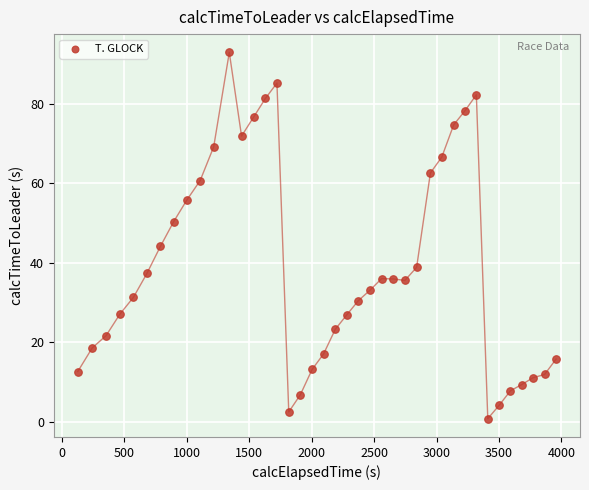

What is the range of X values (max minus min)?

3829.6